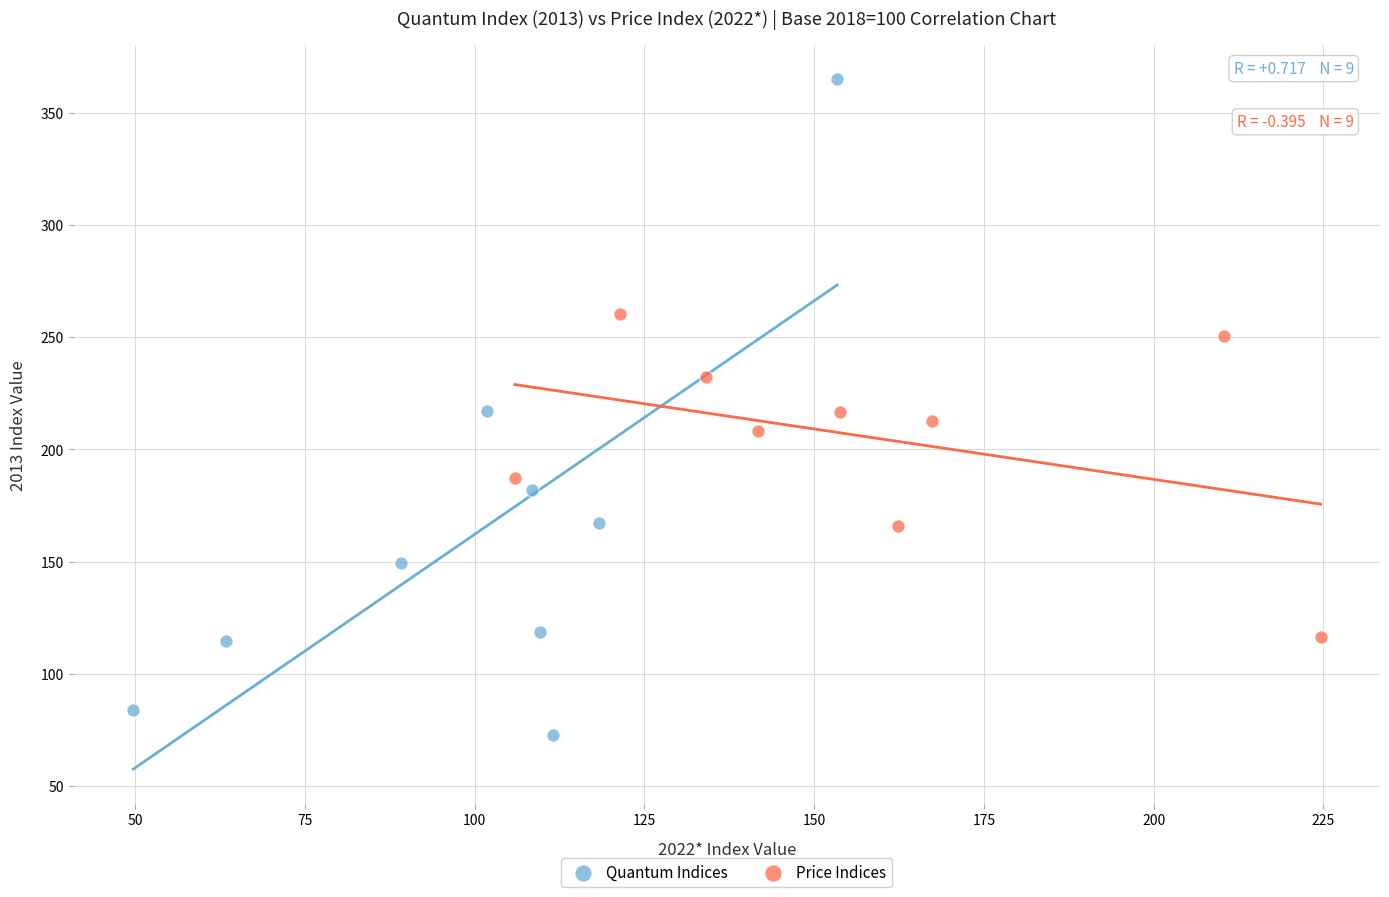

Which series has the widest spread of Y values?

Quantum Indices